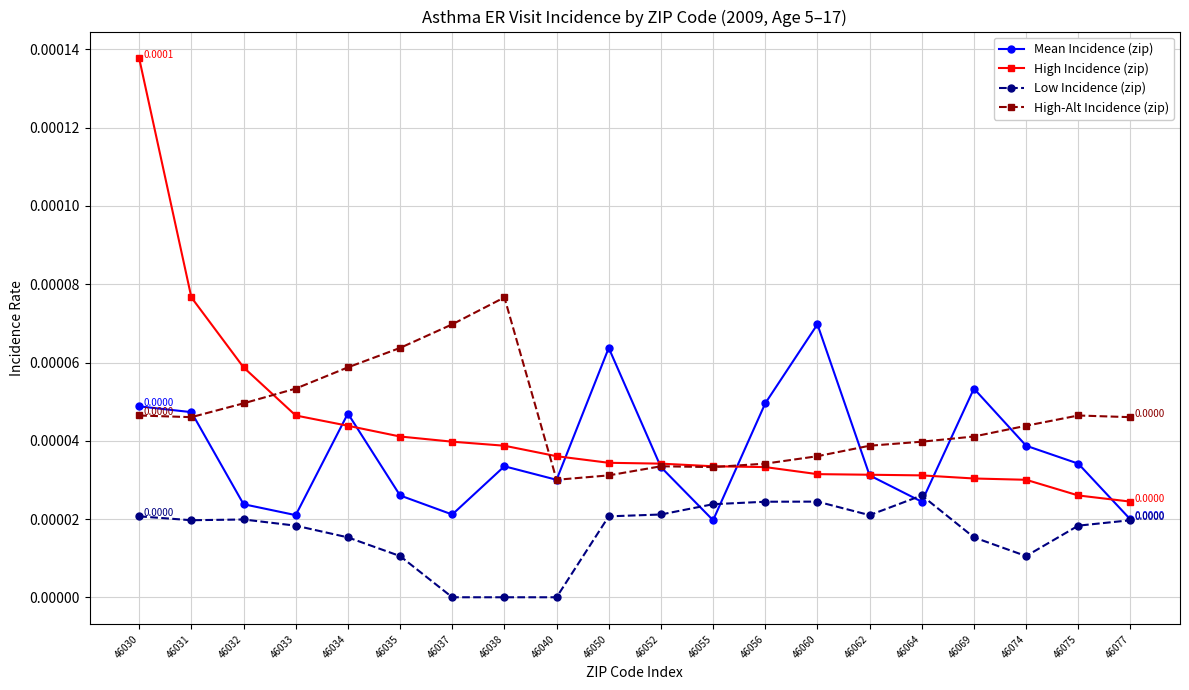

Where do High Incidence (zip) and High-Alt Incidence (zip) first cross each other?

46032 and 46033